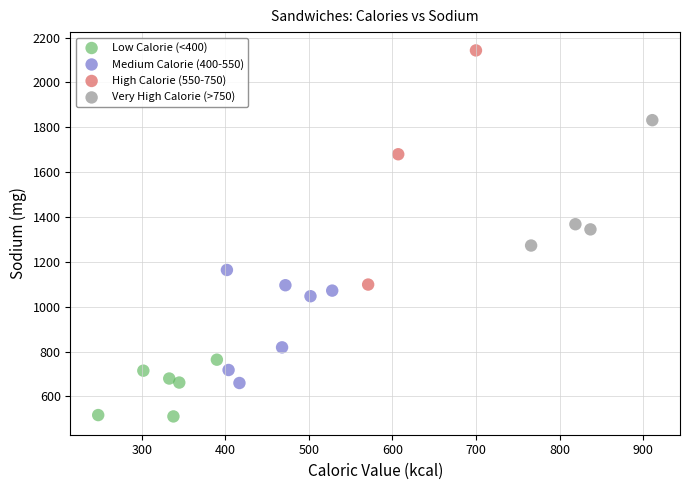

What are all the series names shown in the legend?

Low Calorie (<400), Medium Calorie (400-550), High Calorie (550-750), Very High Calorie (>750)